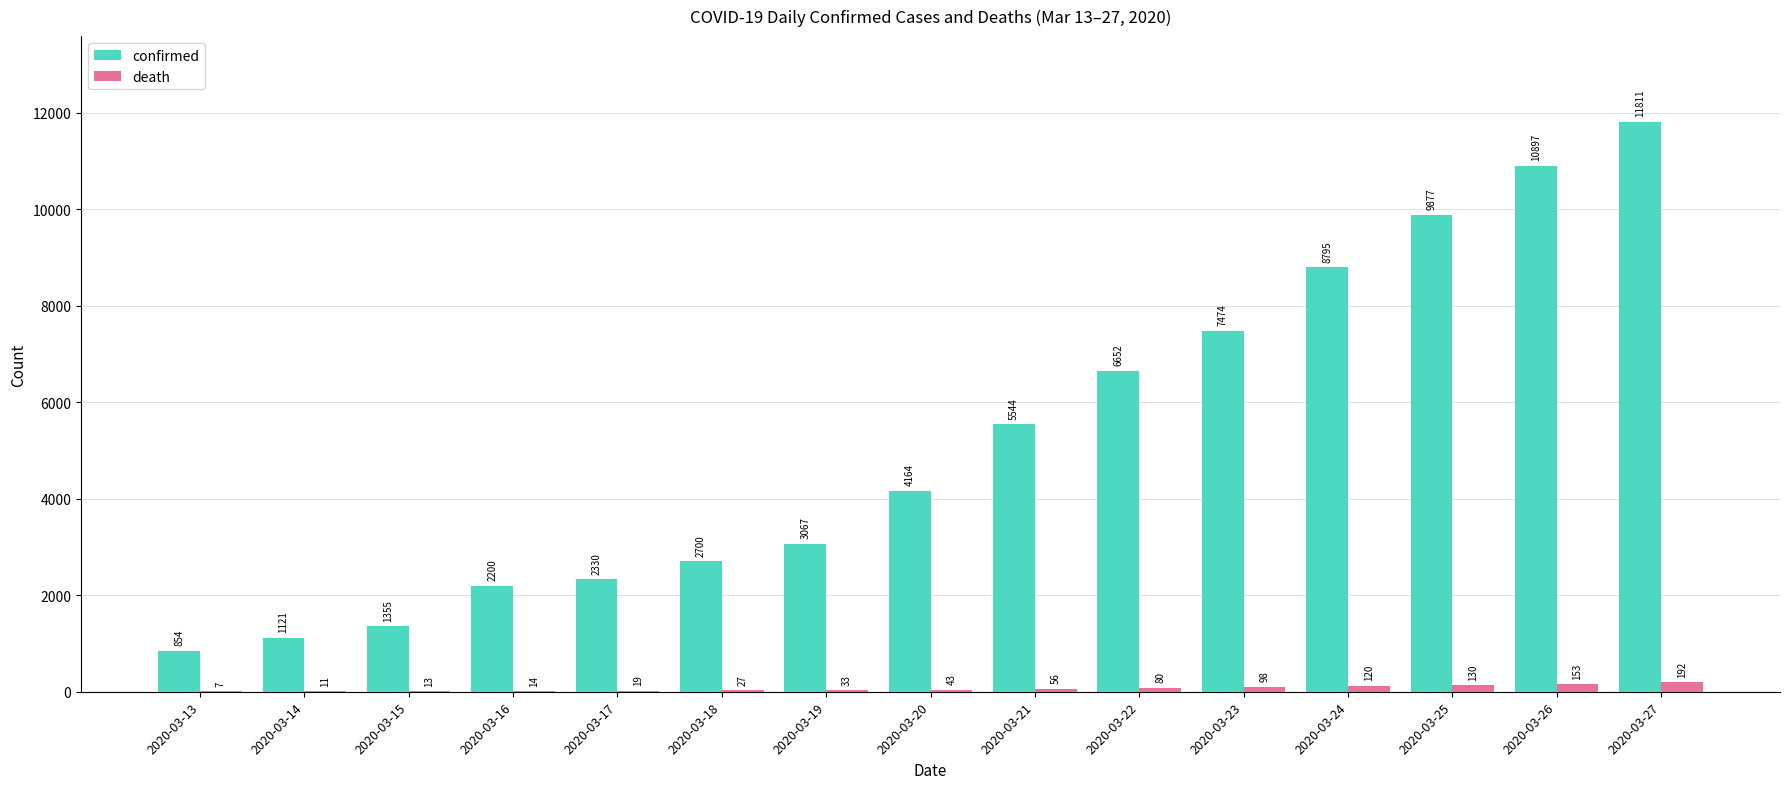

Count the number of data series in this chart.

2